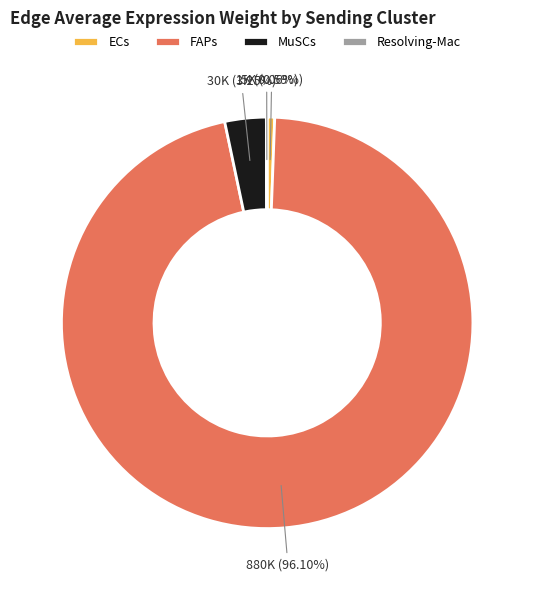

Which has a higher value, MuSCs or ECs?

MuSCs